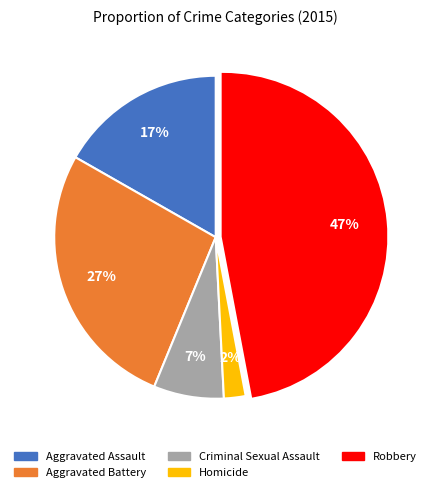

Rank the categories by value from lowest to highest.

Homicide, Criminal Sexual Assault, Aggravated Assault, Aggravated Battery, Robbery